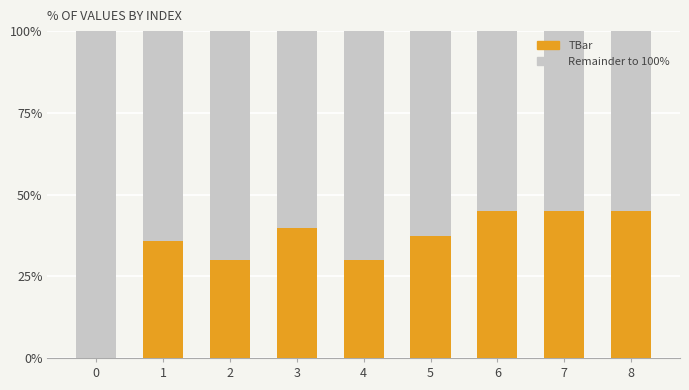

What is the total value across all series at 4?

100.0